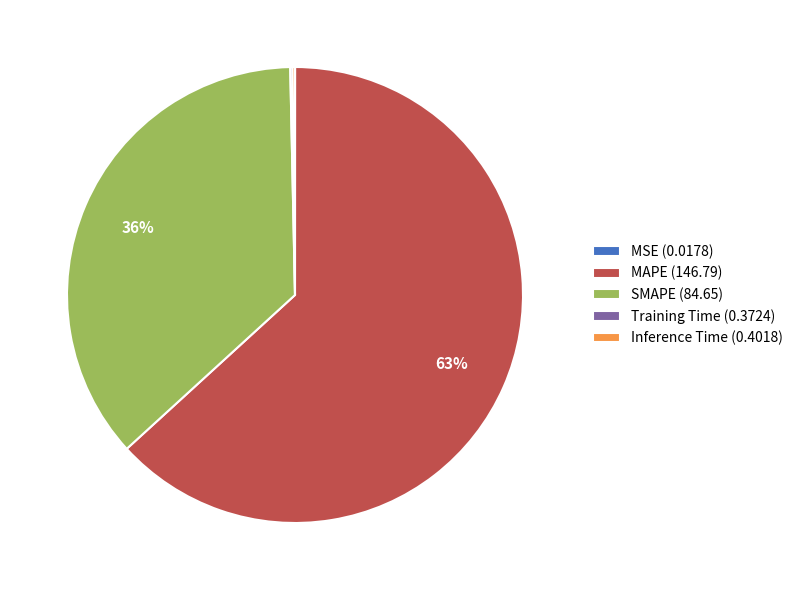

To the nearest percent, what portion does SMAPE (84.65) represent?

36%